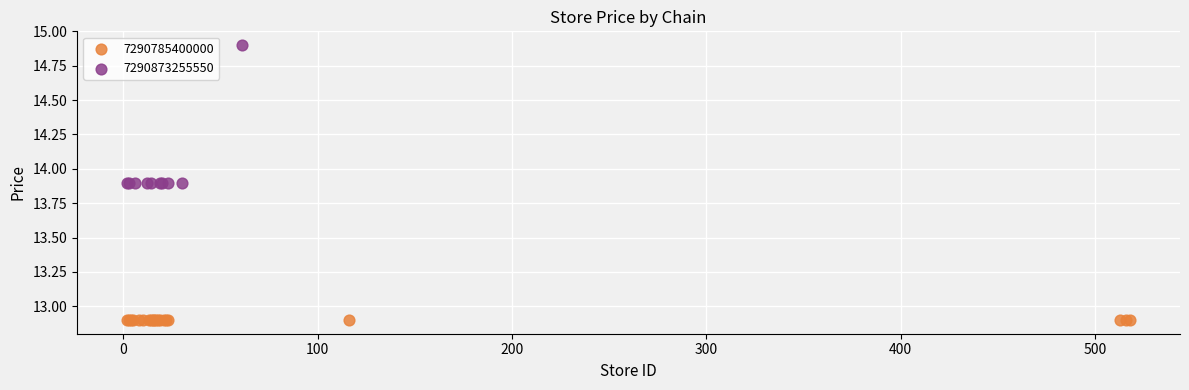

Which series contains the highest Y value?

7290873255550